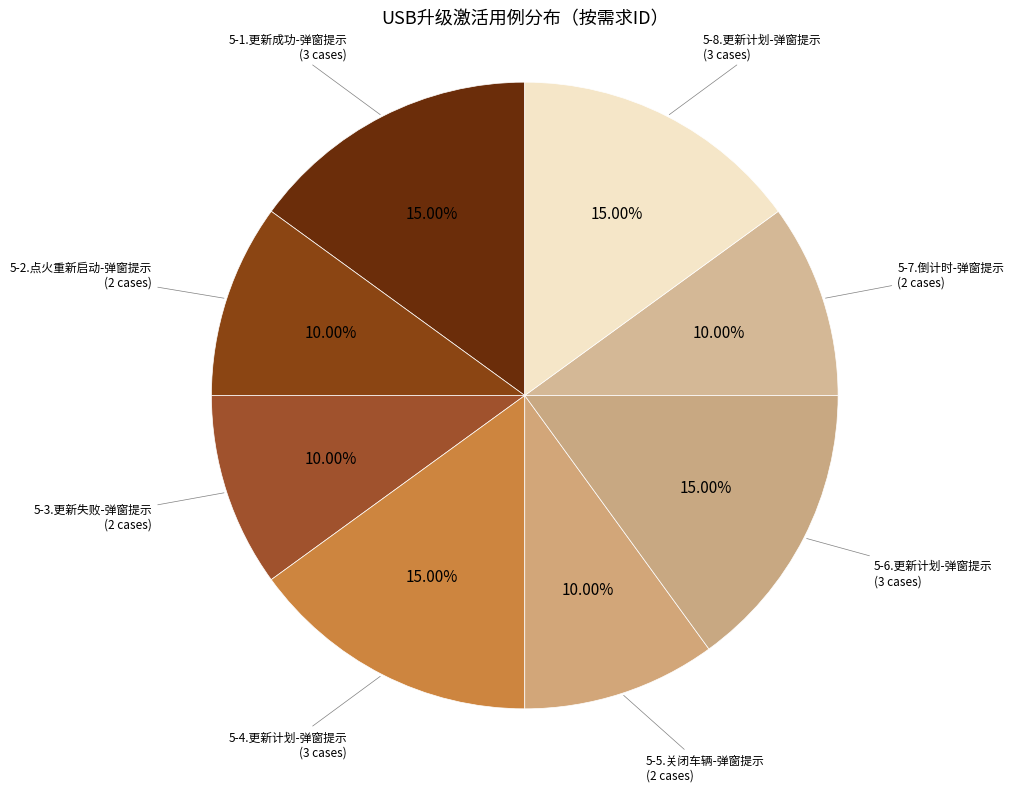

To the nearest percent, what is the difference between the largest and smallest slice percentages?

5%